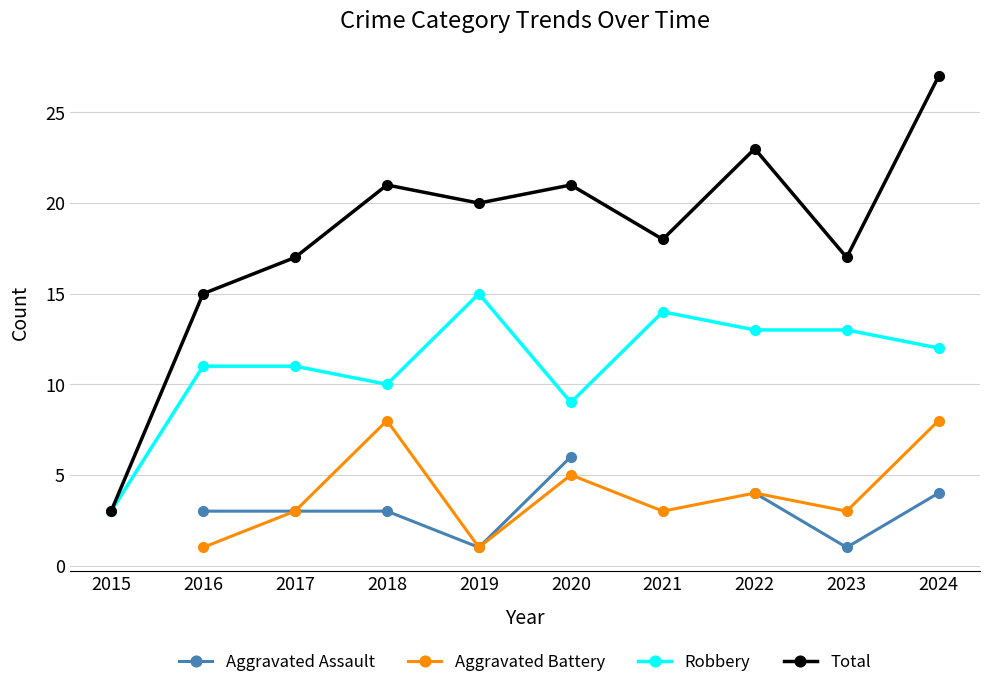

The Aggravated Battery series shows 1.0 at 2019. True or false?

True